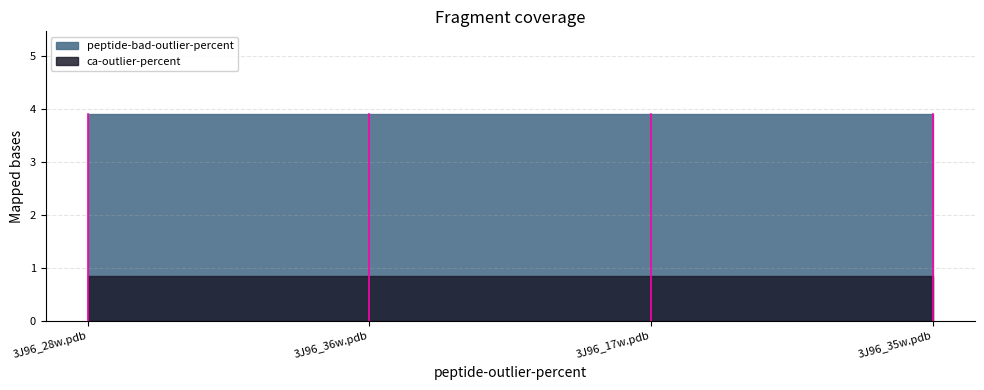

Is it true that peptide-bad-outlier-percent equals 3.9 at 3J96_17w.pdb?

True